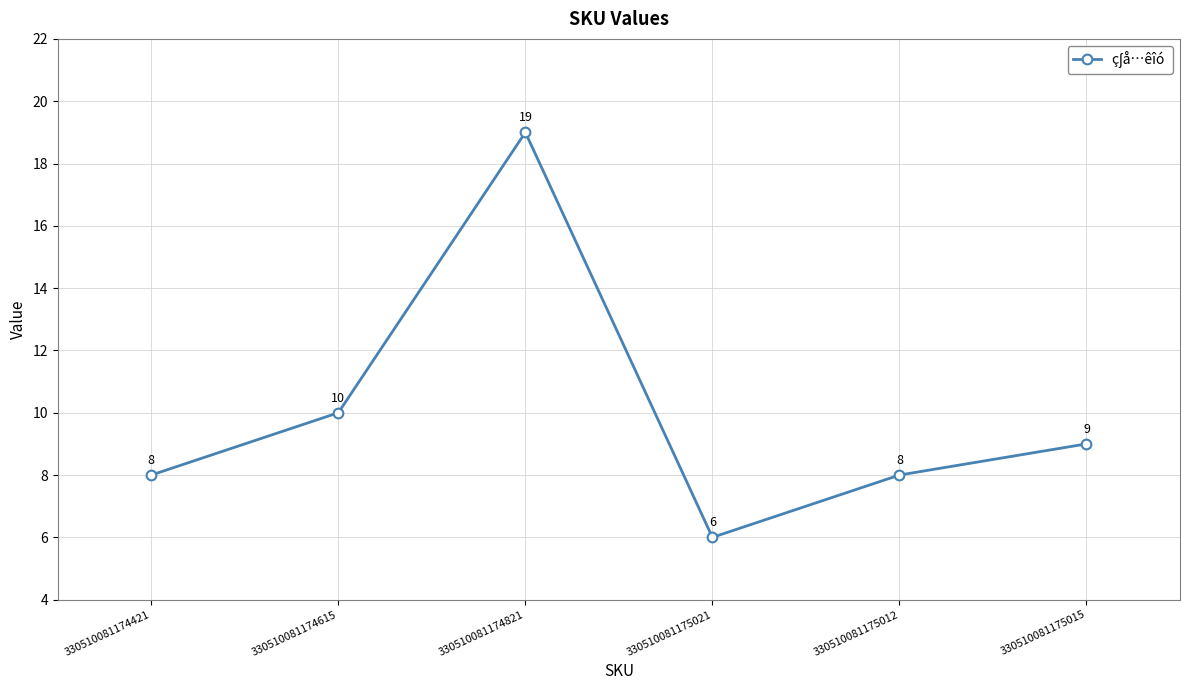

The chart shows a value of 4 at 330510081175021. True or false?

False